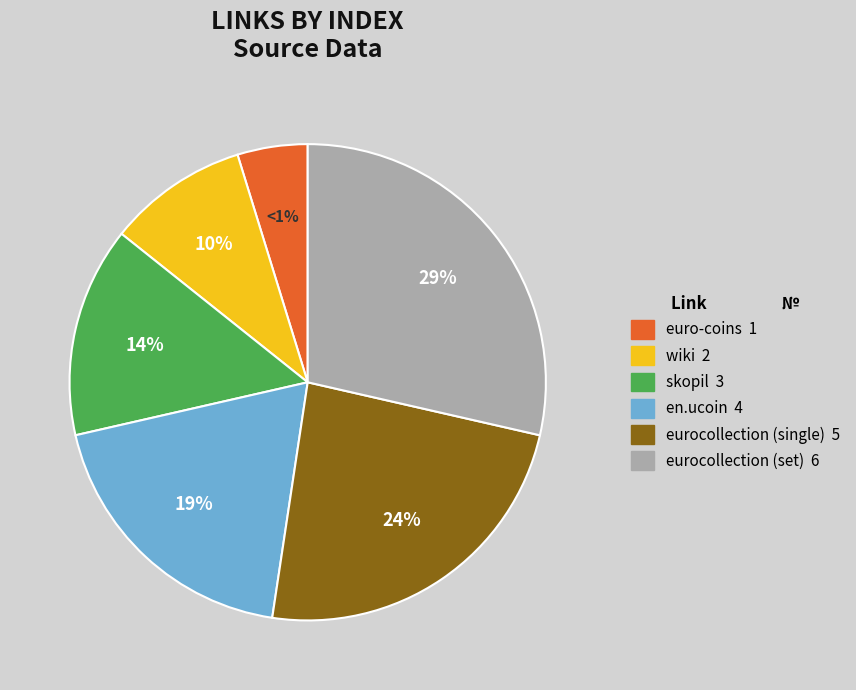

Does any single category account for the majority?

No